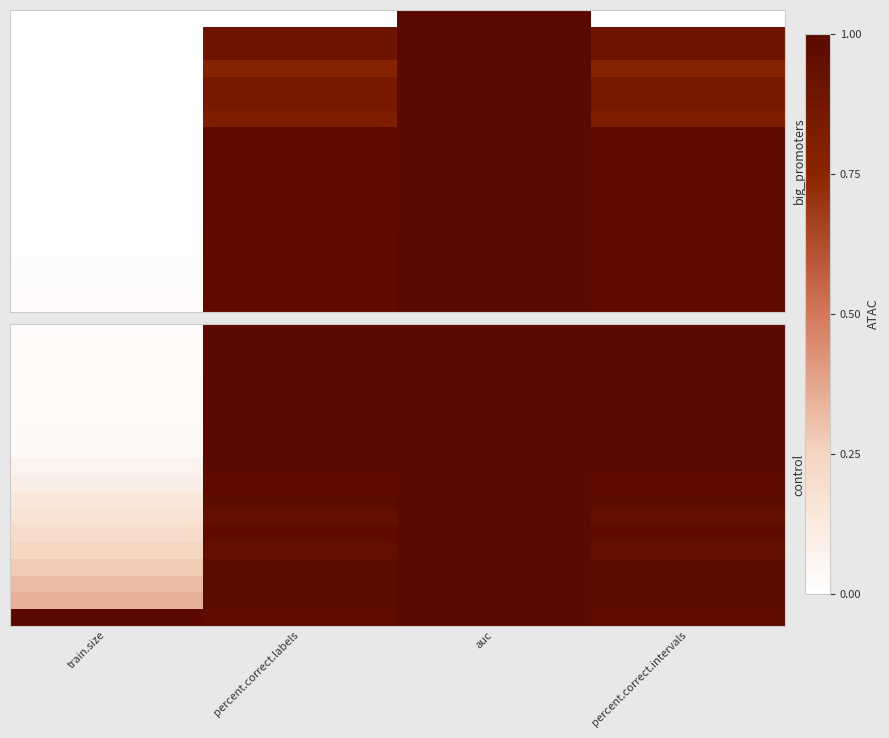

What is the difference between the highest and lowest values at train.size?

1.0